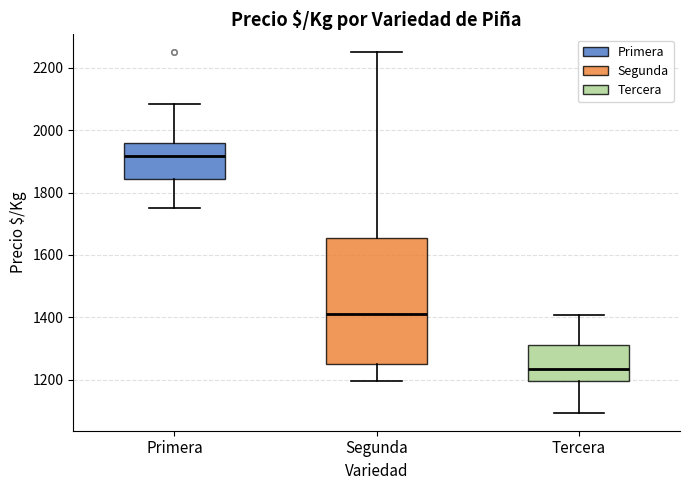

Where is the lower edge of the box for Tercera on the y-axis? The values are not printed on the chart, so give them approximately, as read against the axis.

1200